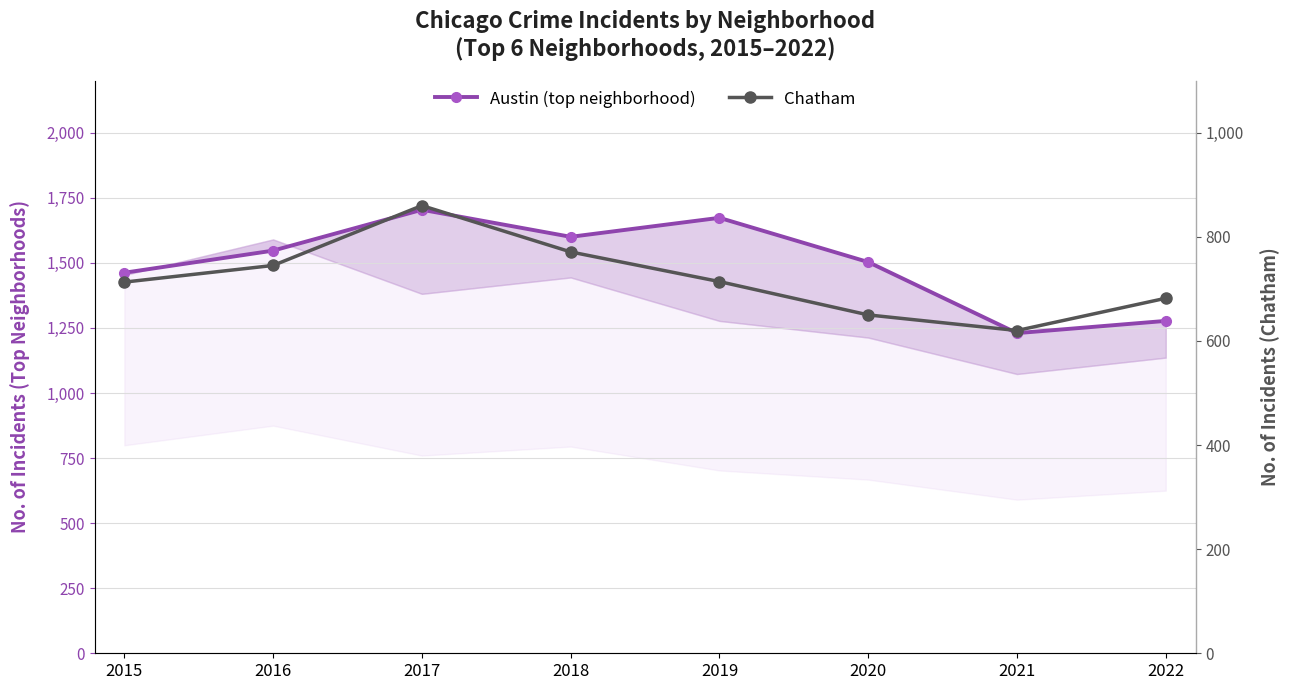

True or false: Chatham and Austin (top neighborhood) cross at least once.

False